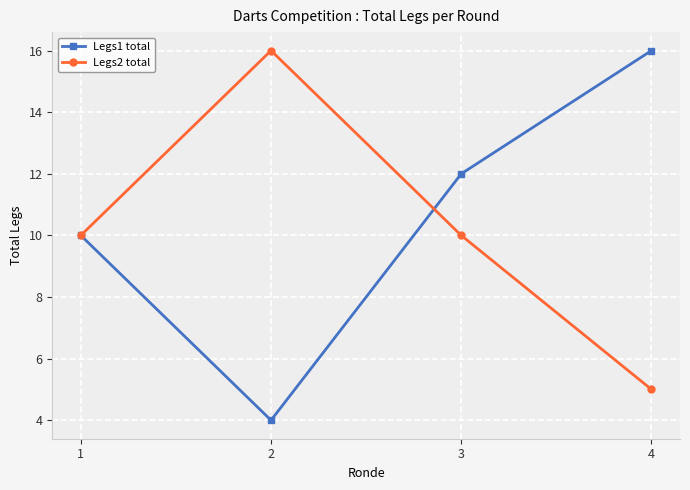

True or false: Legs2 total and Legs1 total cross at least once.

True